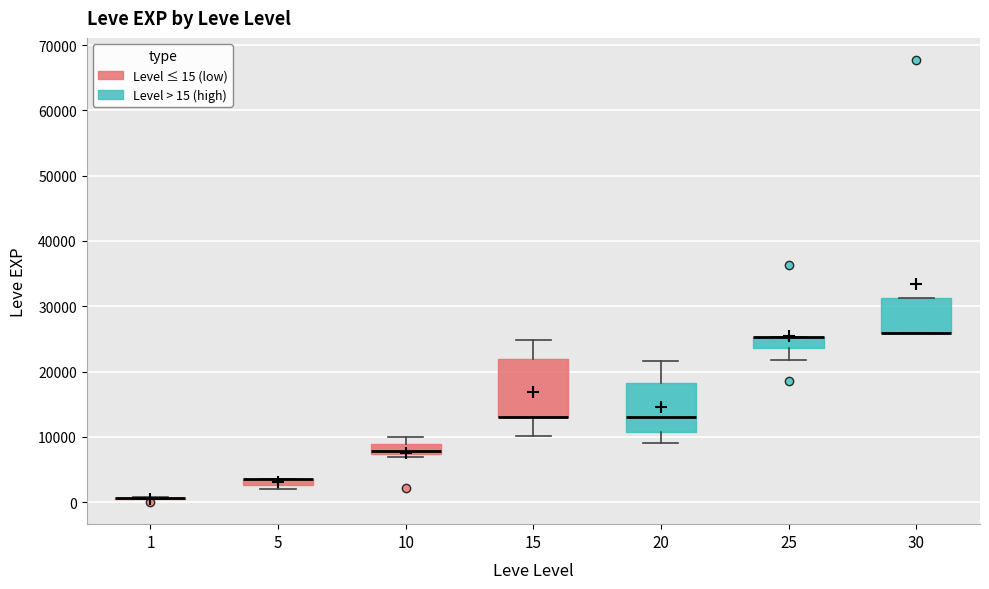

Comparing the boxes themselves (not the whiskers), which one is the tallest?

15